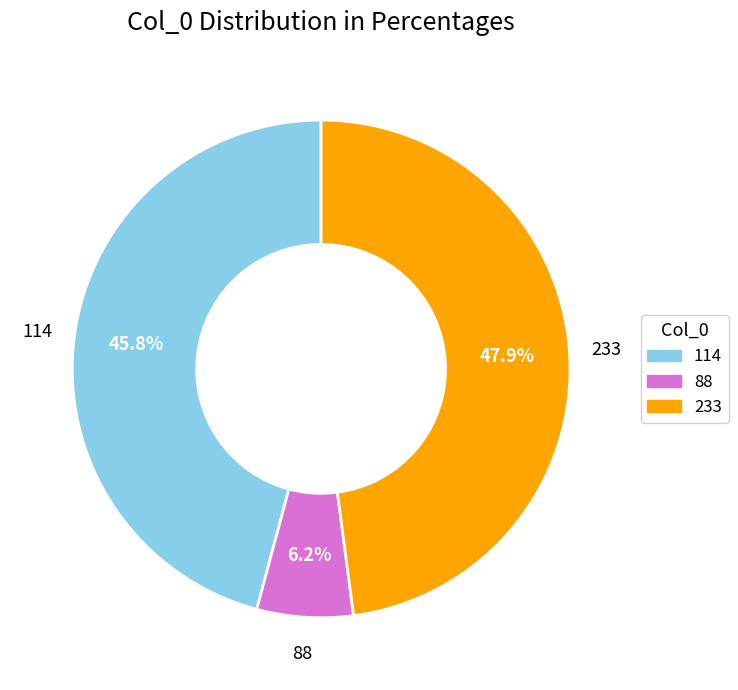

To the nearest percent, what percentage of the pie is 233?

48%